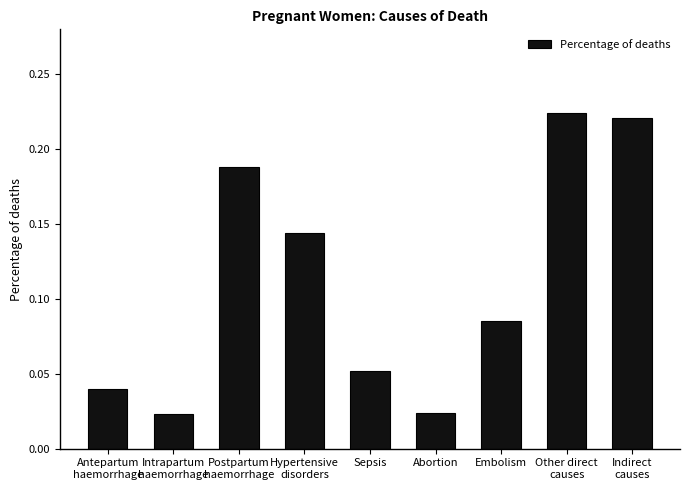

Does the chart contain stacked bars?

No